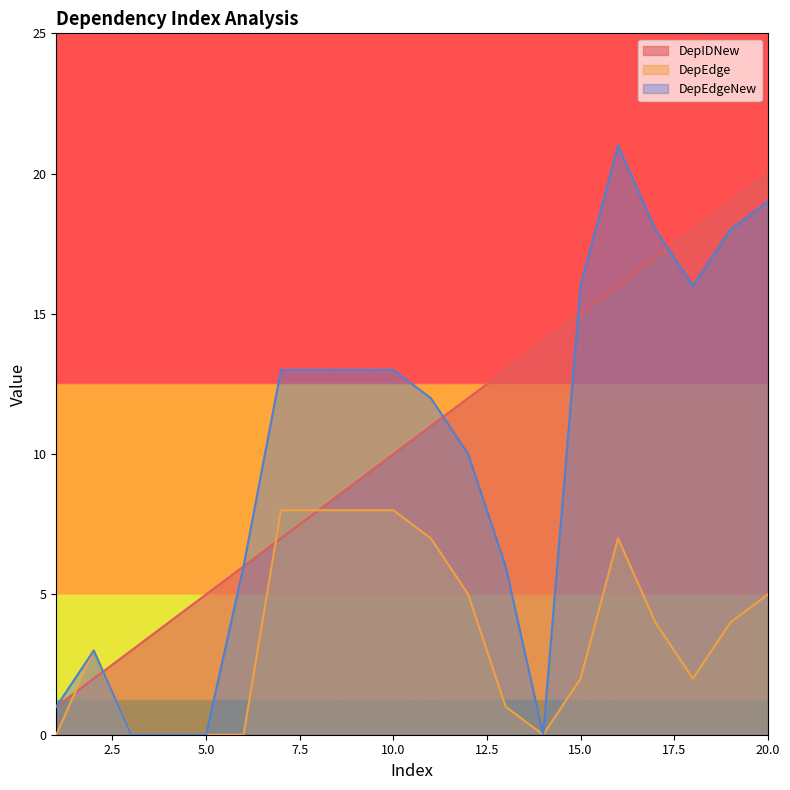

How many intersections are there between DepEdge and DepIDNew?

3